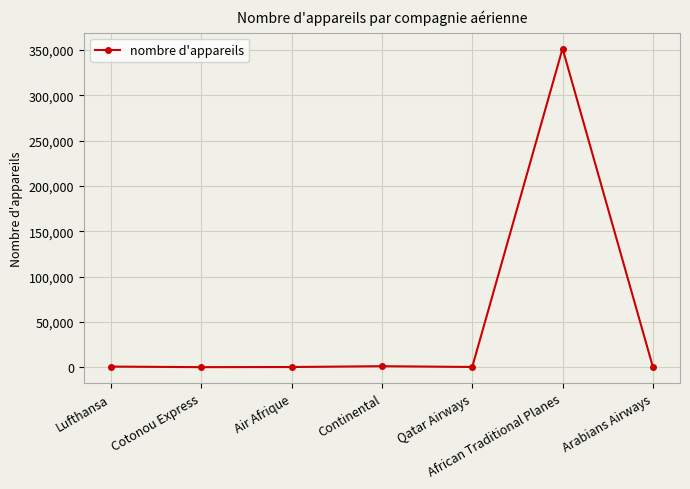

At which category does the chart reach its peak across all series?

African Traditional Planes